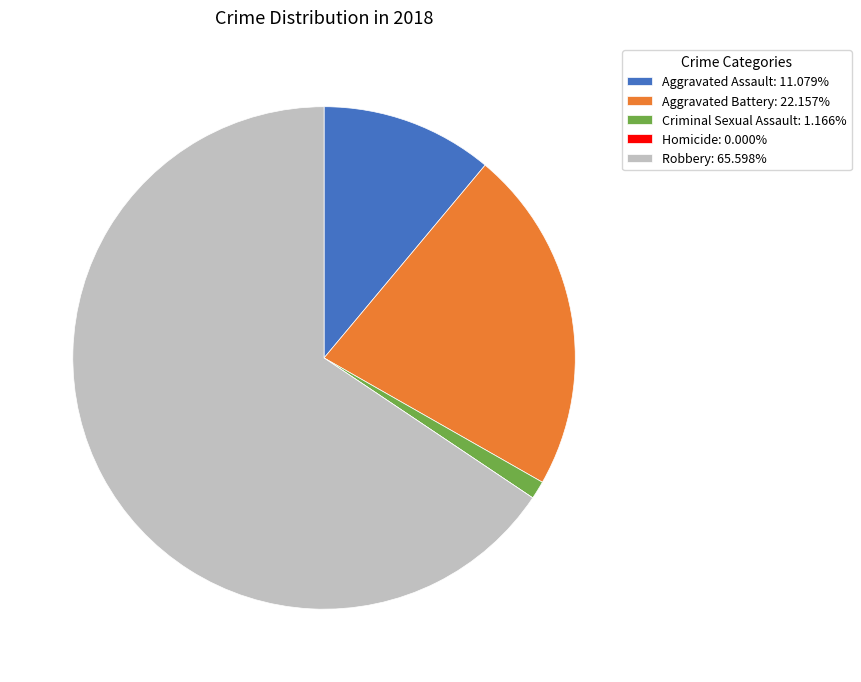

Between Aggravated Assault and Robbery, which is larger?

Robbery